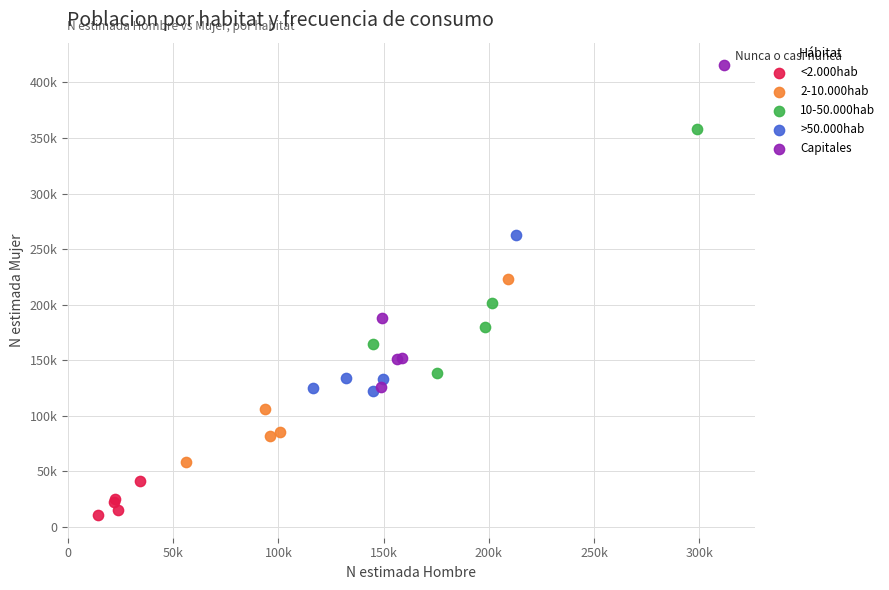

What are all the series names shown in the legend?

<2.000hab, 2-10.000hab, 10-50.000hab, >50.000hab, Capitales